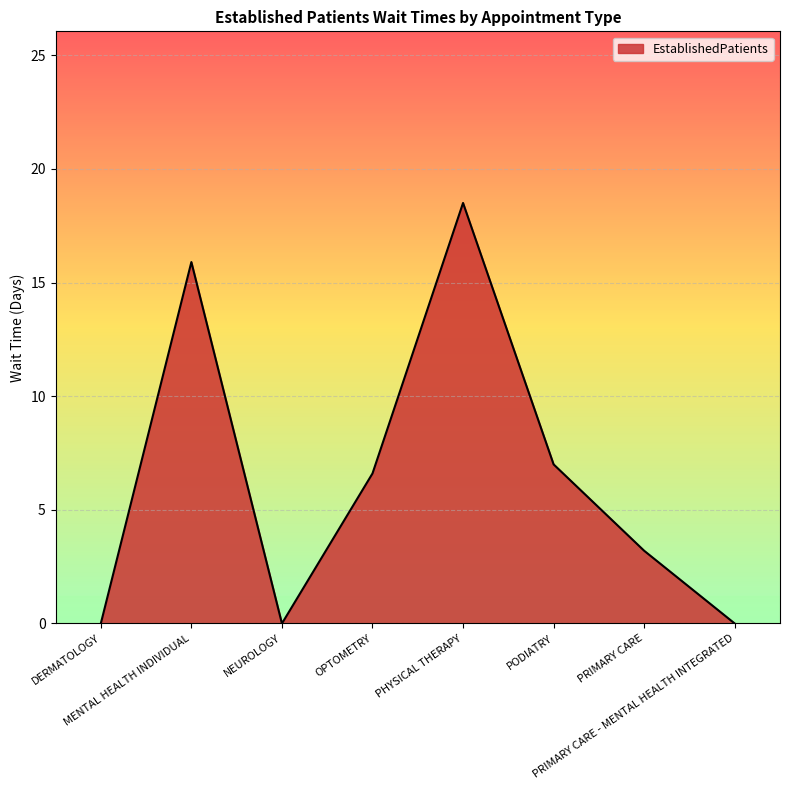

Does the chart have visible grid lines?

Yes